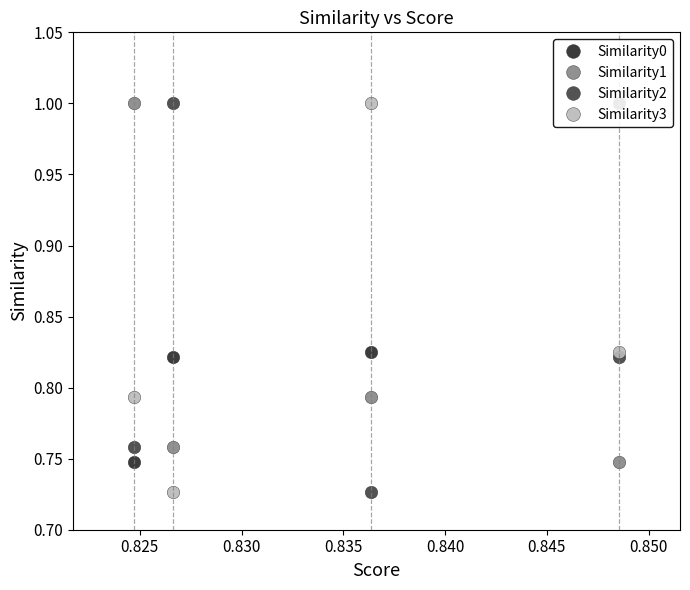

What is the maximum value for Similarity1?

1.0